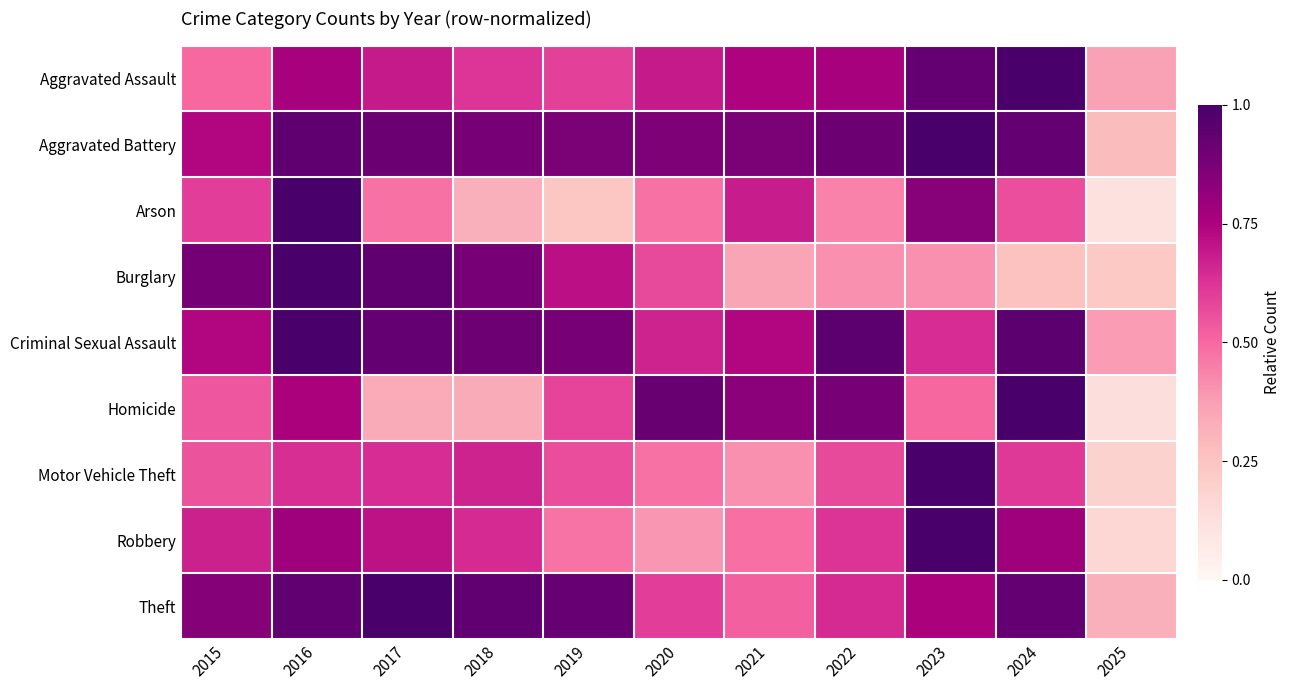

At which category does the chart reach its peak across all series?

2024